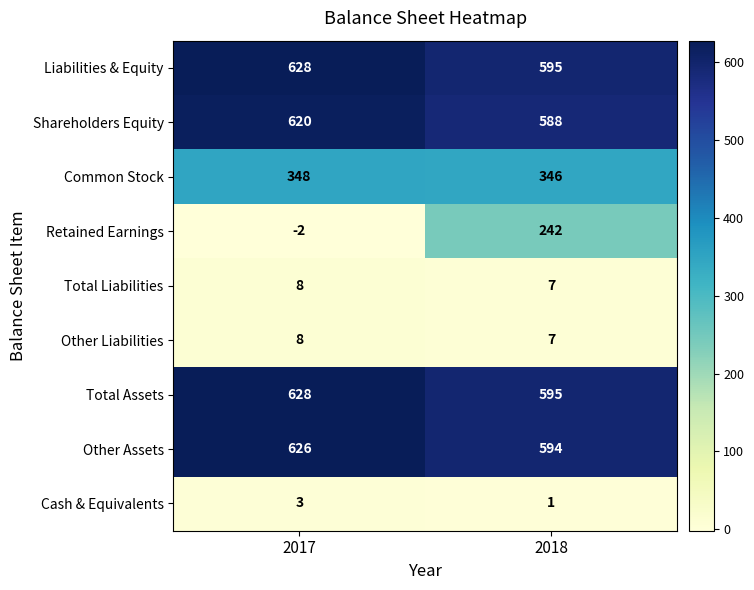

Which category has the highest value in the Total Liabilities series?

2017